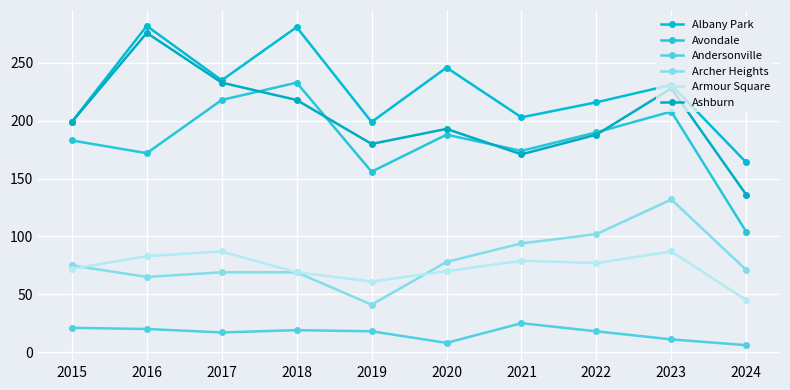

What are all the series names shown in the legend?

Albany Park, Avondale, Andersonville, Archer Heights, Armour Square, Ashburn